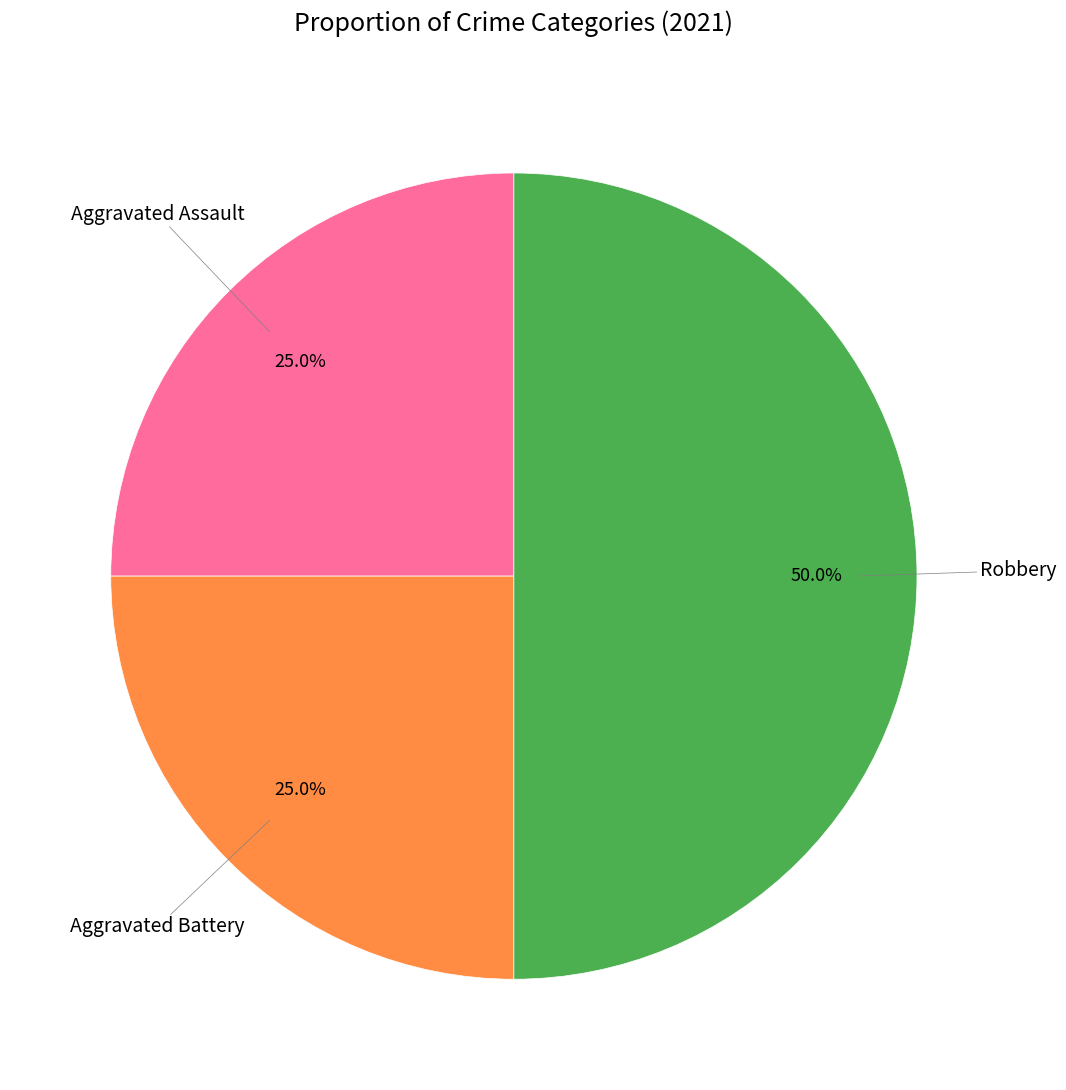

How many slices are in this pie chart?

3